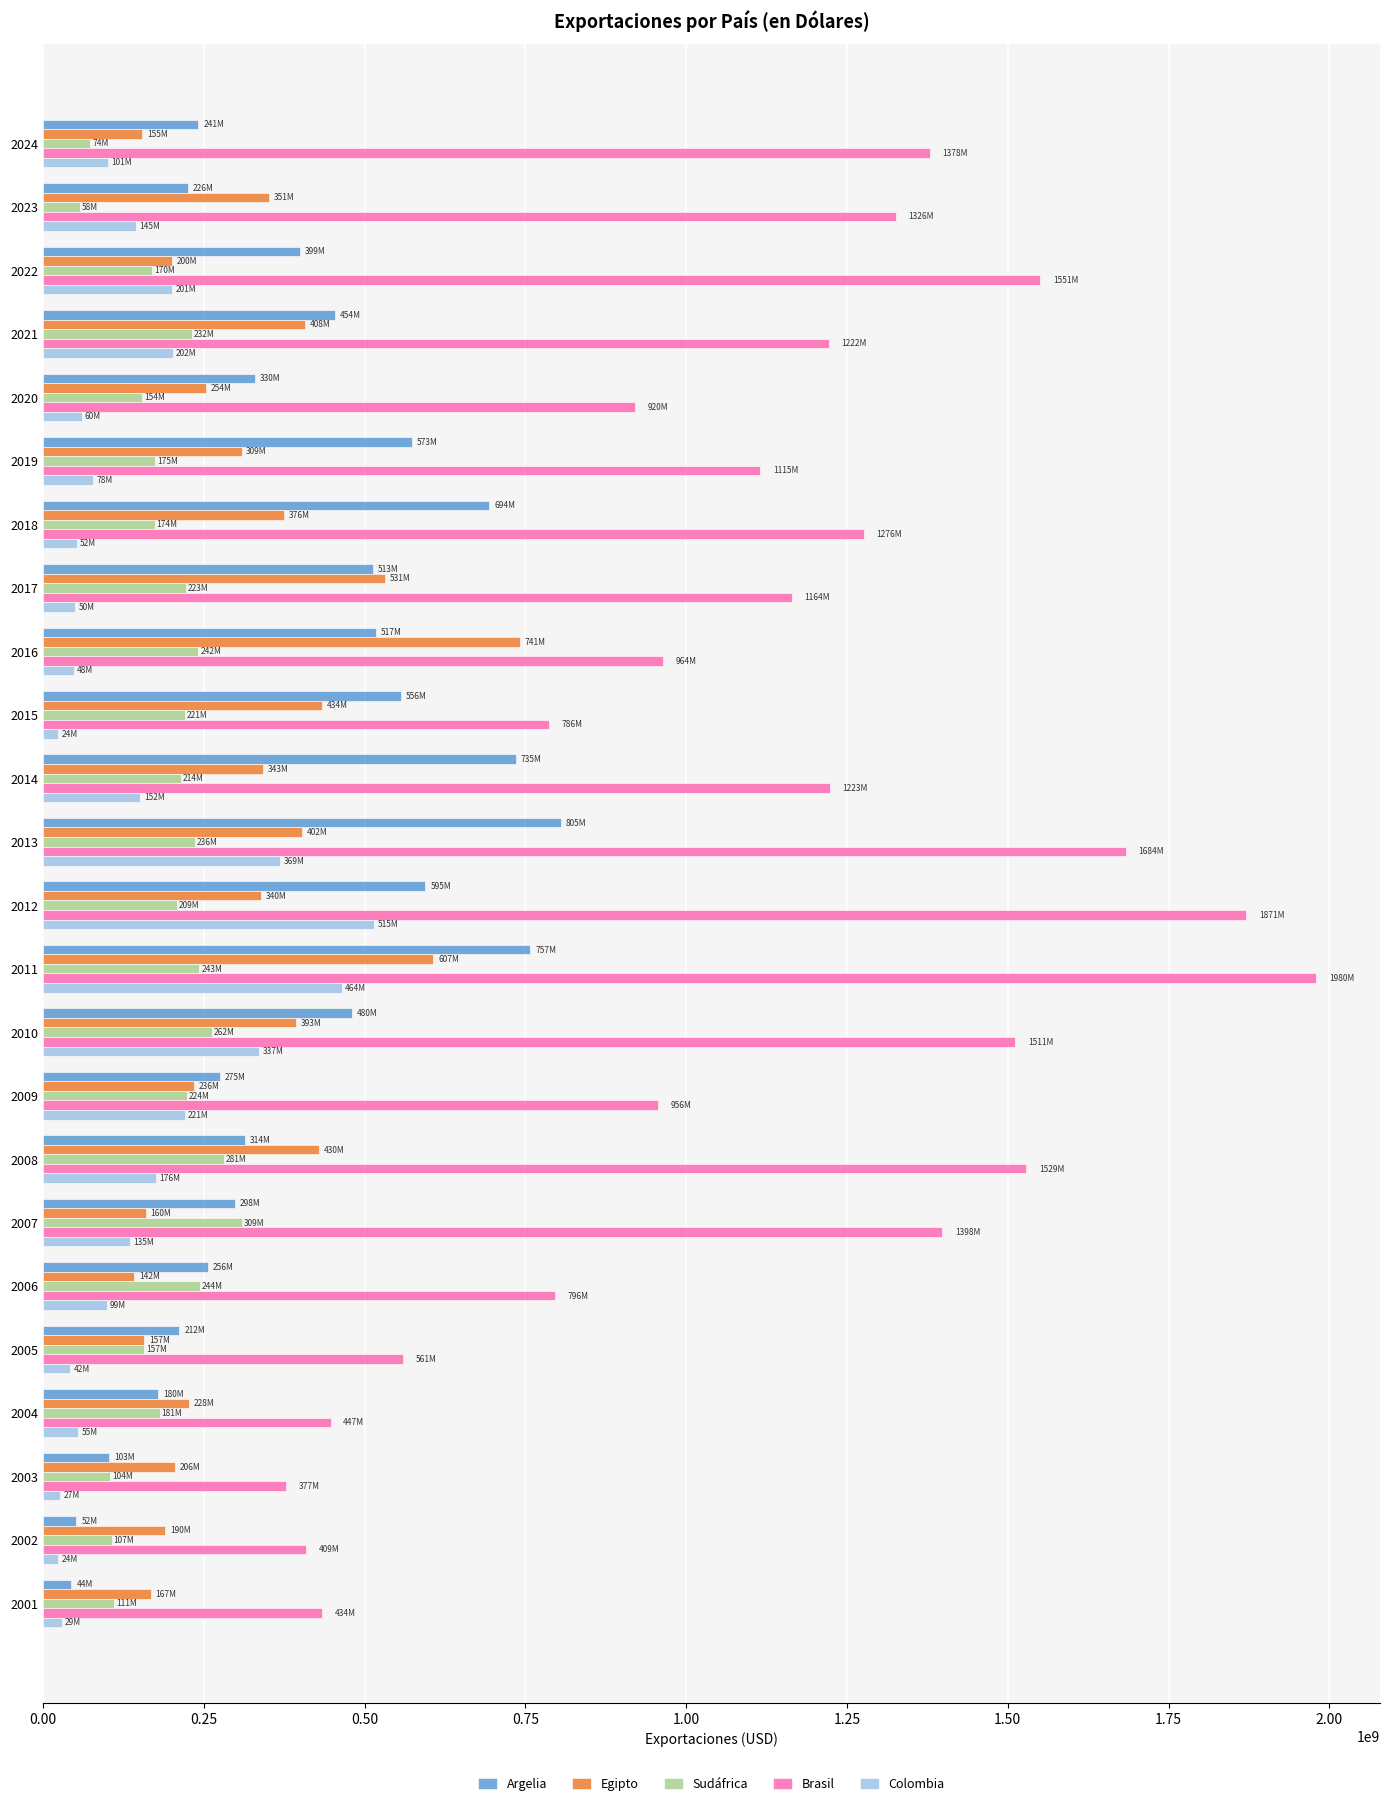

What is the greatest value displayed?

1979589230.0